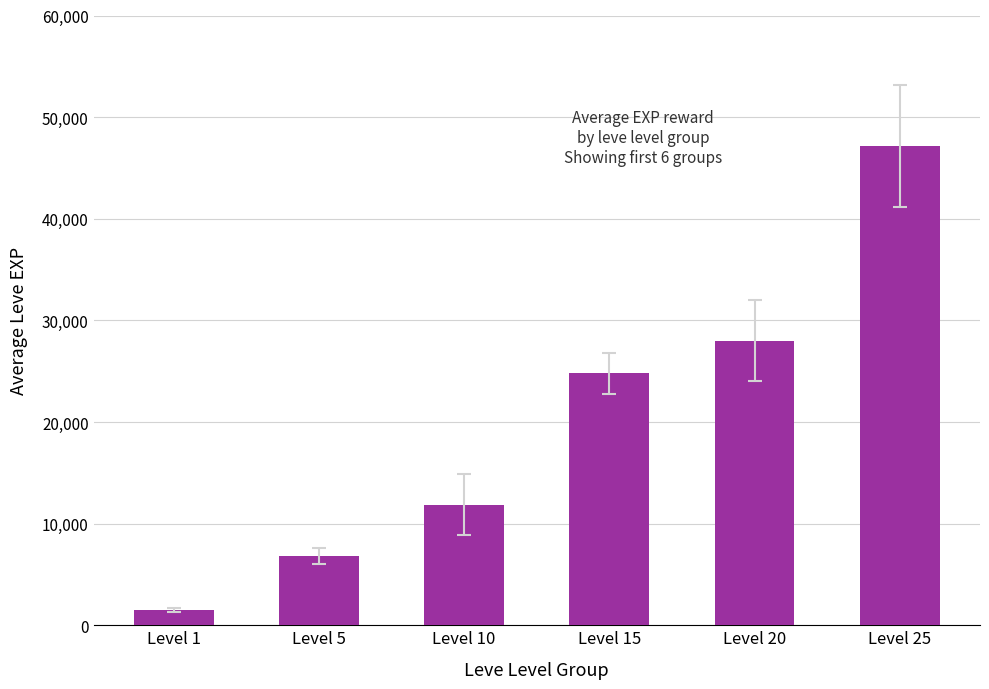

Reading left to right, what are all the values shown in this chart?

1500	6840	11850	24790	28010	47200